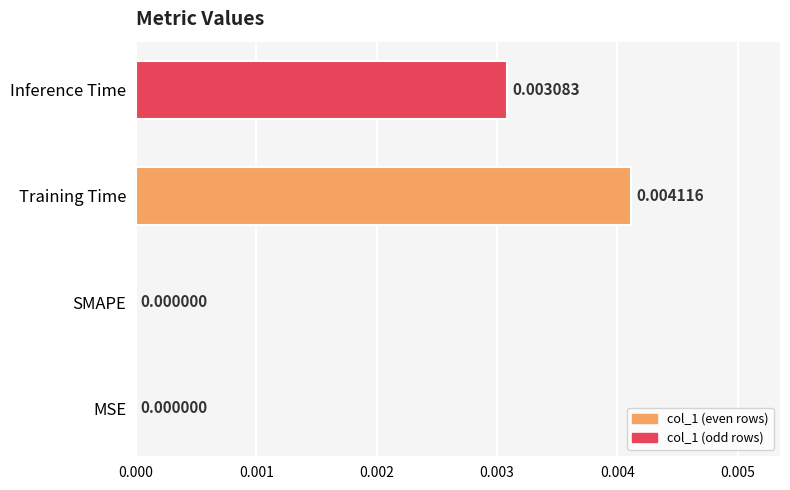

Which category has the highest value across all series?

Training Time